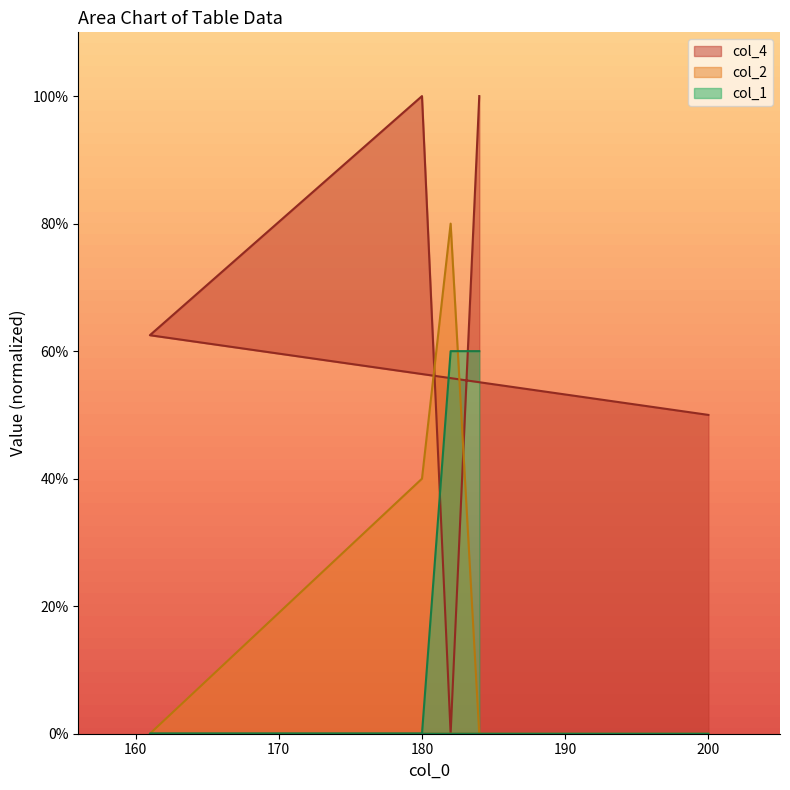

What is the average value of the col_4 series?

62.5